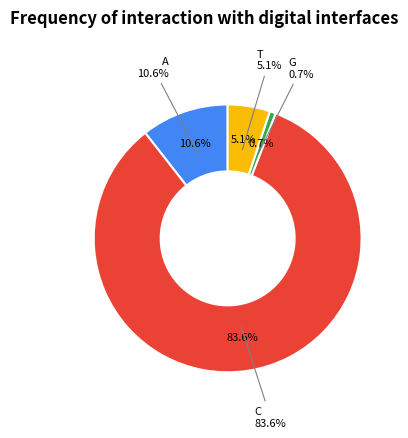

What is the total percentage of G and A?

11.3%